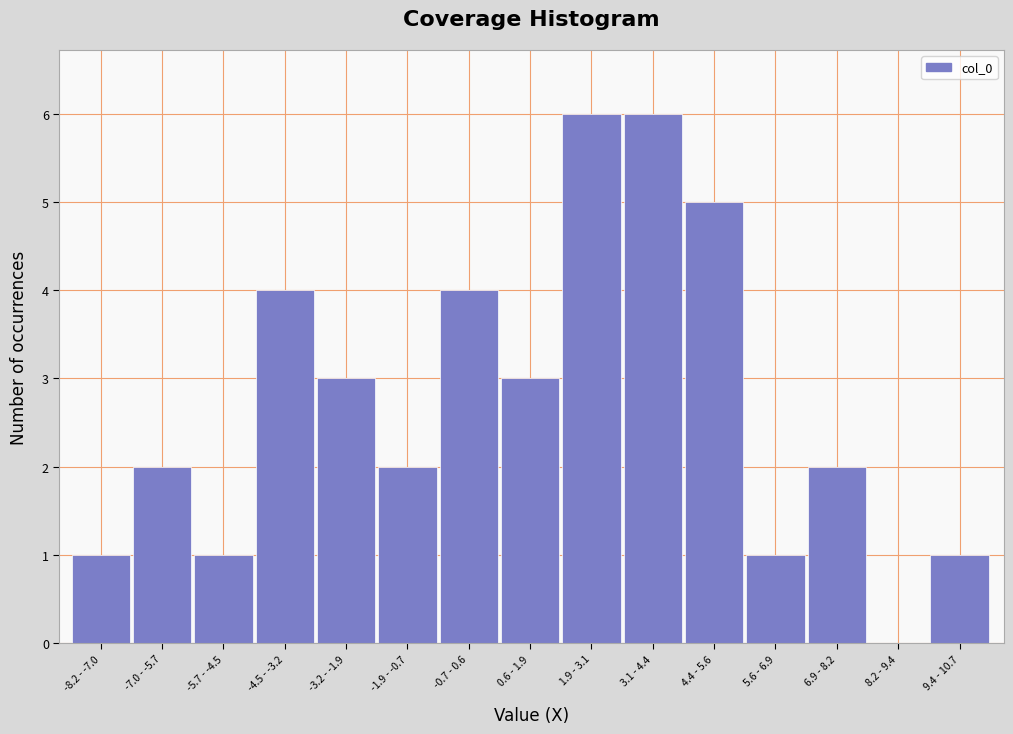

Reading left to right, what are all the values shown in this chart?

-8.2 - -7.0=1	-7.0 - -5.7=2	-5.7 - -4.5=1	-4.5 - -3.2=4	-3.2 - -1.9=3	-1.9 - -0.7=2	-0.7 - 0.6=4	0.6 - 1.9=3	1.9 - 3.1=6	3.1 - 4.4=6	4.4 - 5.6=5	5.6 - 6.9=1	6.9 - 8.2=2	8.2 - 9.4=0	9.4 - 10.7=1